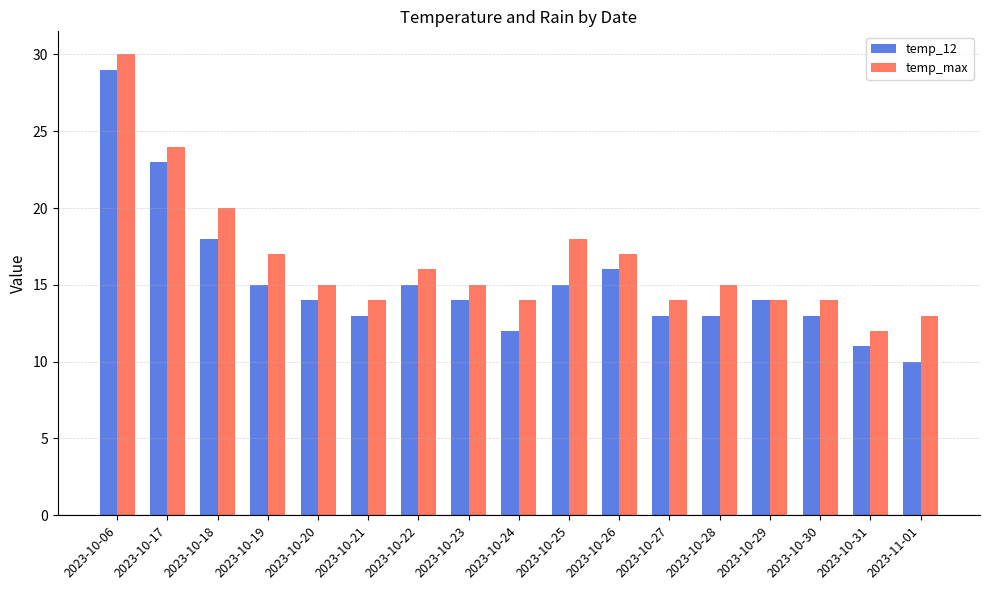

Reading right to left, transcribe all the data shown in this chart.

temp_12: 10	11	13	14	13	13	16	15	12	14	15	13	14	15	18	23	29
temp_max: 13	12	14	14	15	14	17	18	14	15	16	14	15	17	20	24	30